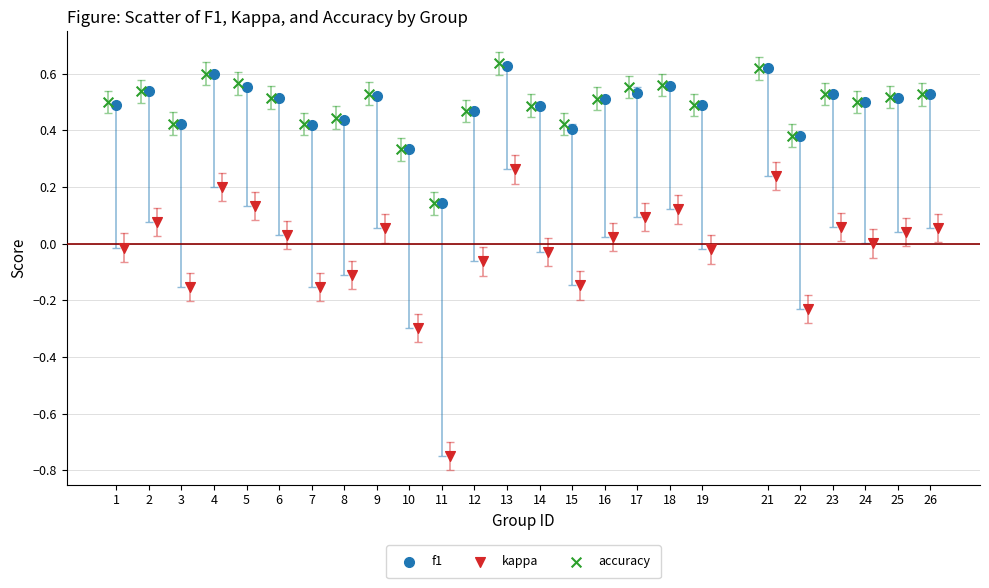

Which series reaches the minimum Y coordinate?

kappa